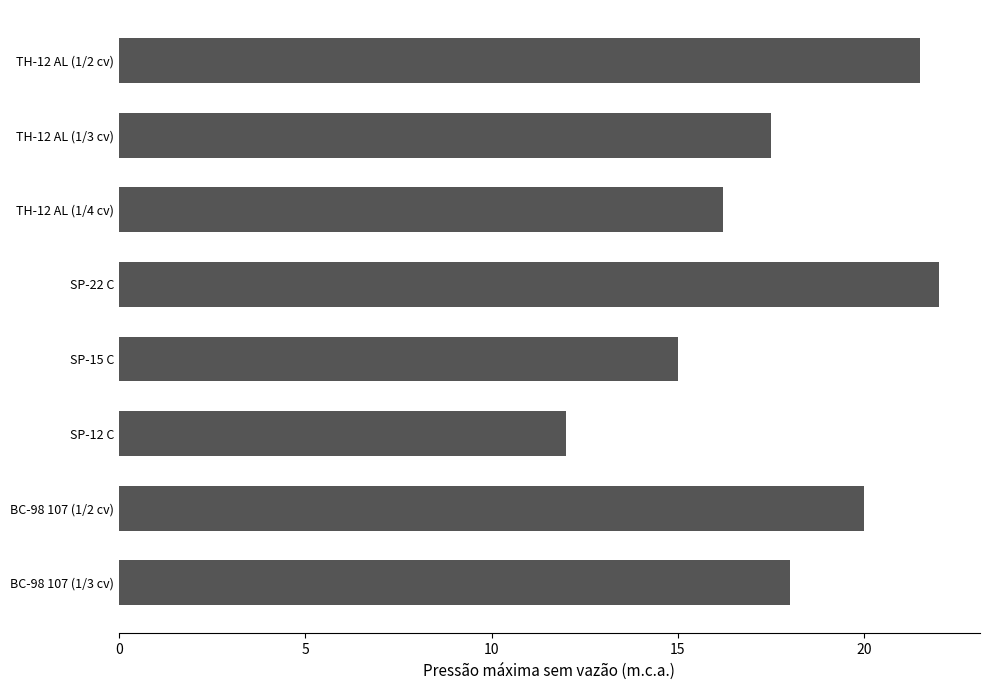

List the labels in order of value, smallest first.

SP-12 C, SP-15 C, TH-12 AL (1/4 cv), TH-12 AL (1/3 cv), BC-98 107 (1/3 cv), BC-98 107 (1/2 cv), TH-12 AL (1/2 cv), SP-22 C